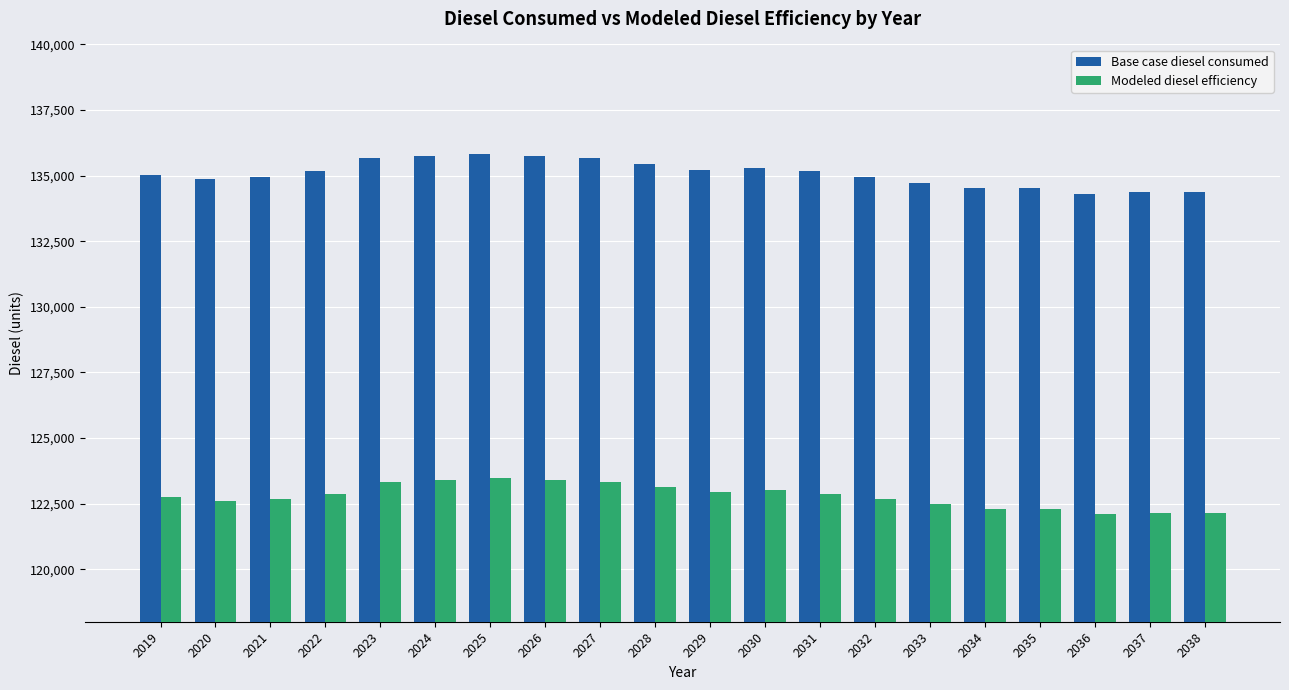

Which series has the widest spread of values?

Base case diesel consumed